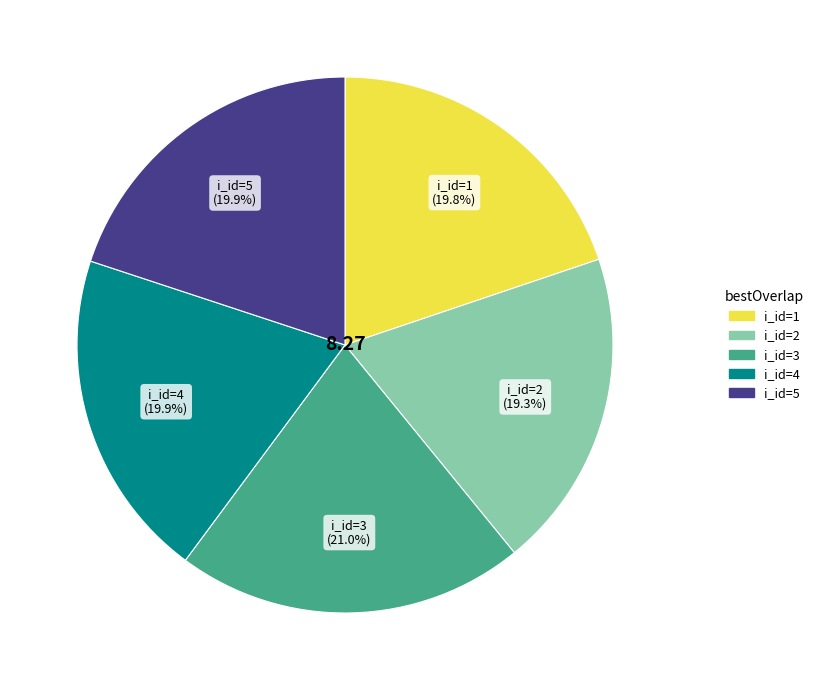

Count the number of slices in the pie.

5